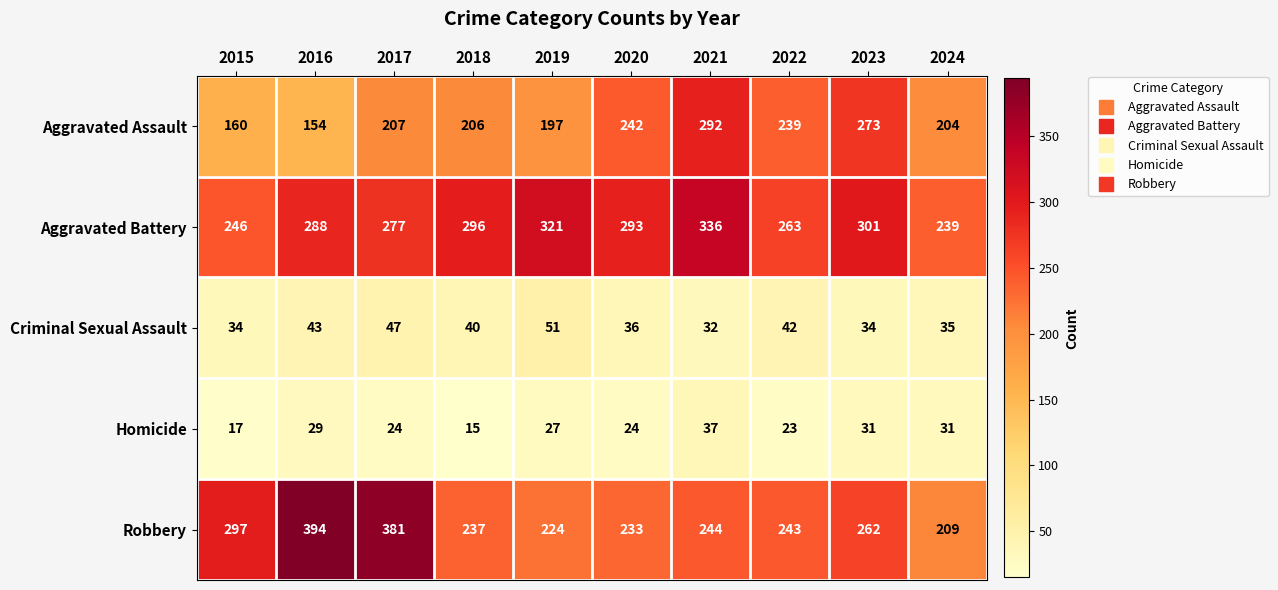

What is the spread (max minus min) of values at 2024?

208